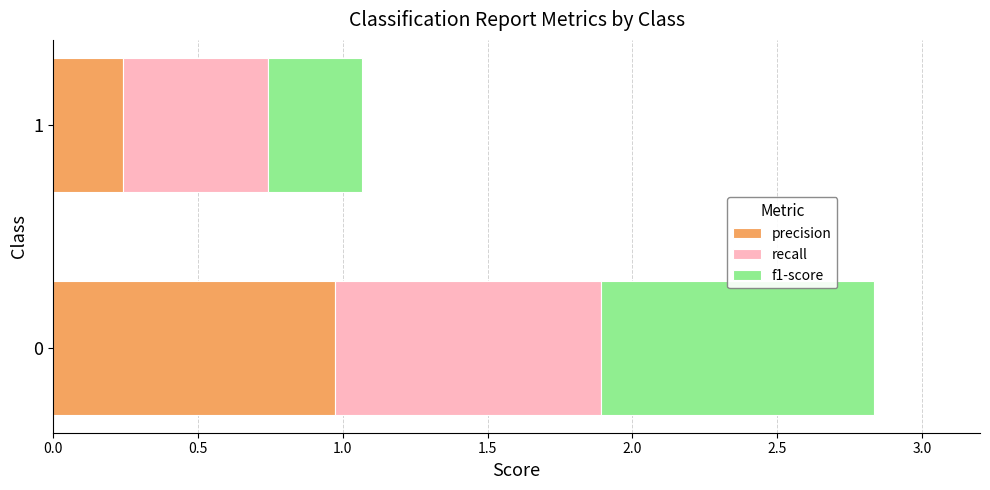

Is it true that precision equals 0.1 at 1?

False